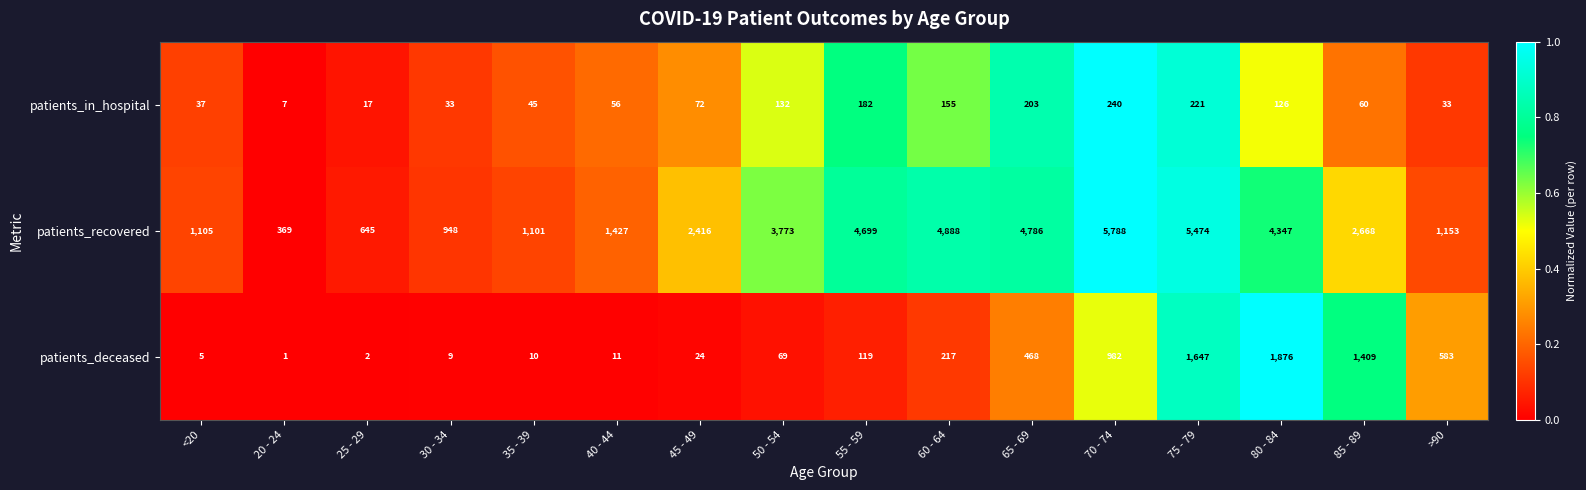

Which series has the widest spread of values?

patients_recovered